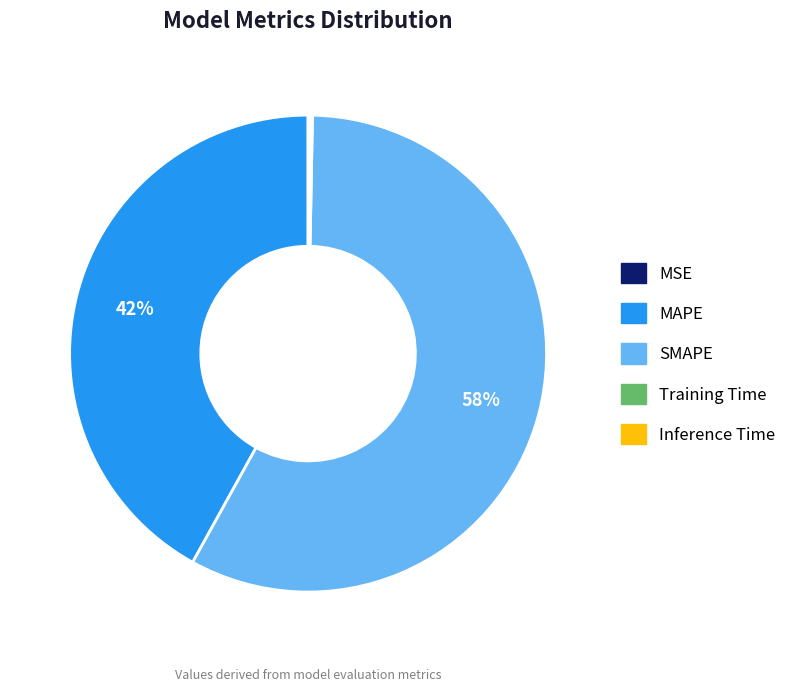

Is the sum of SMAPE and MAPE greater than half?

Yes